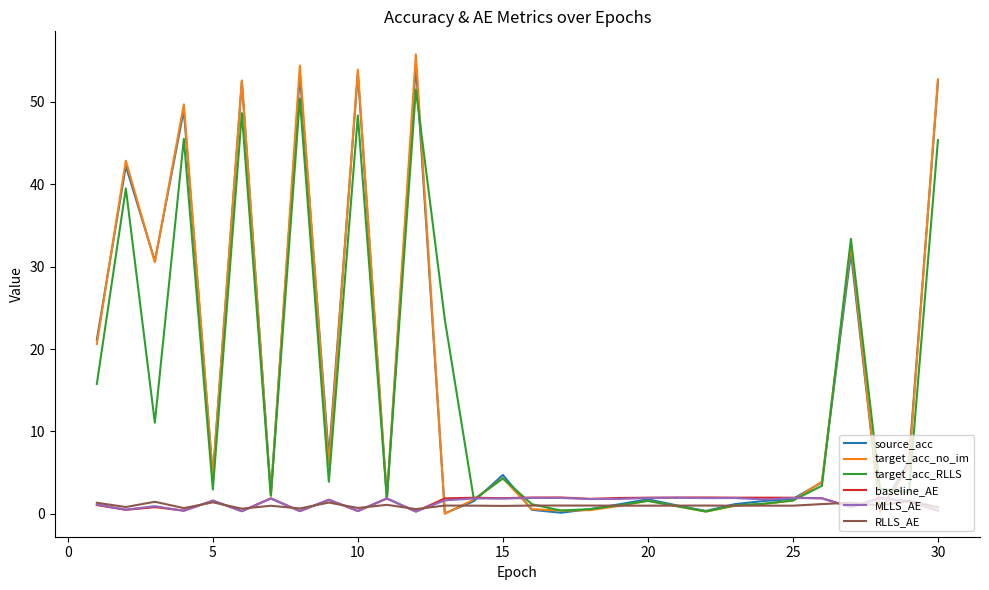

How many intersections are there between baseline_AE and MLLS_AE?

8